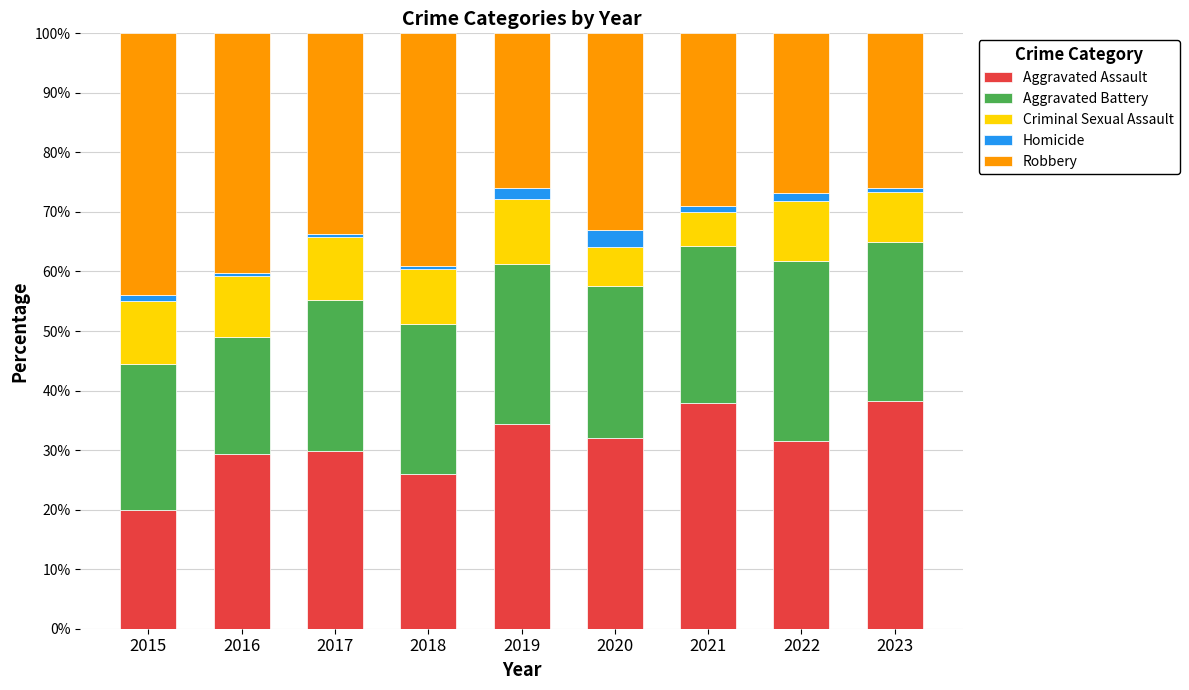

What are all the series names shown in the legend?

Aggravated Assault, Aggravated Battery, Criminal Sexual Assault, Homicide, Robbery